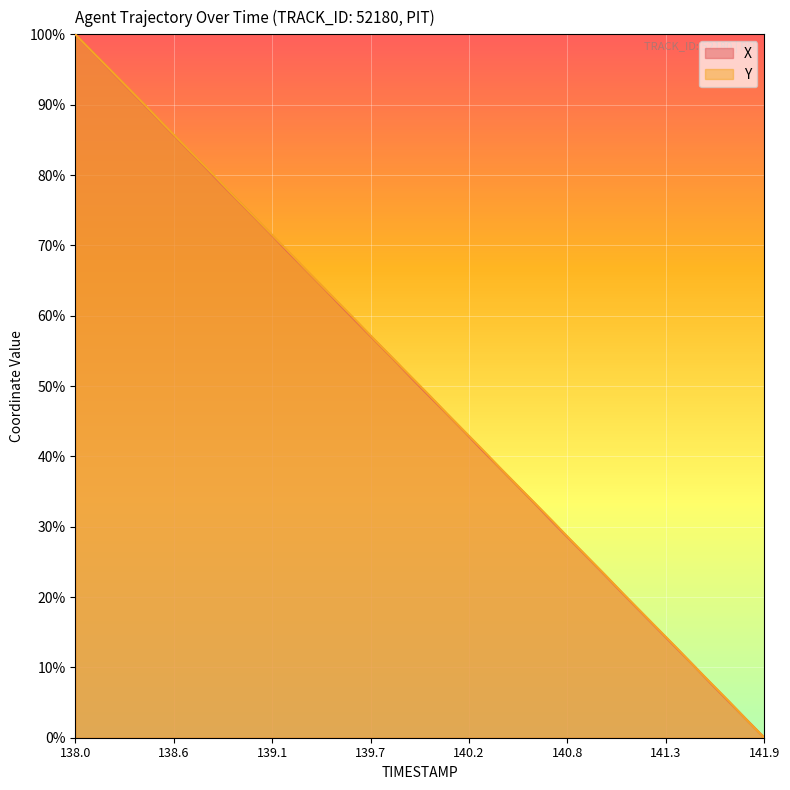

What are all the series names shown in the legend?

X, Y